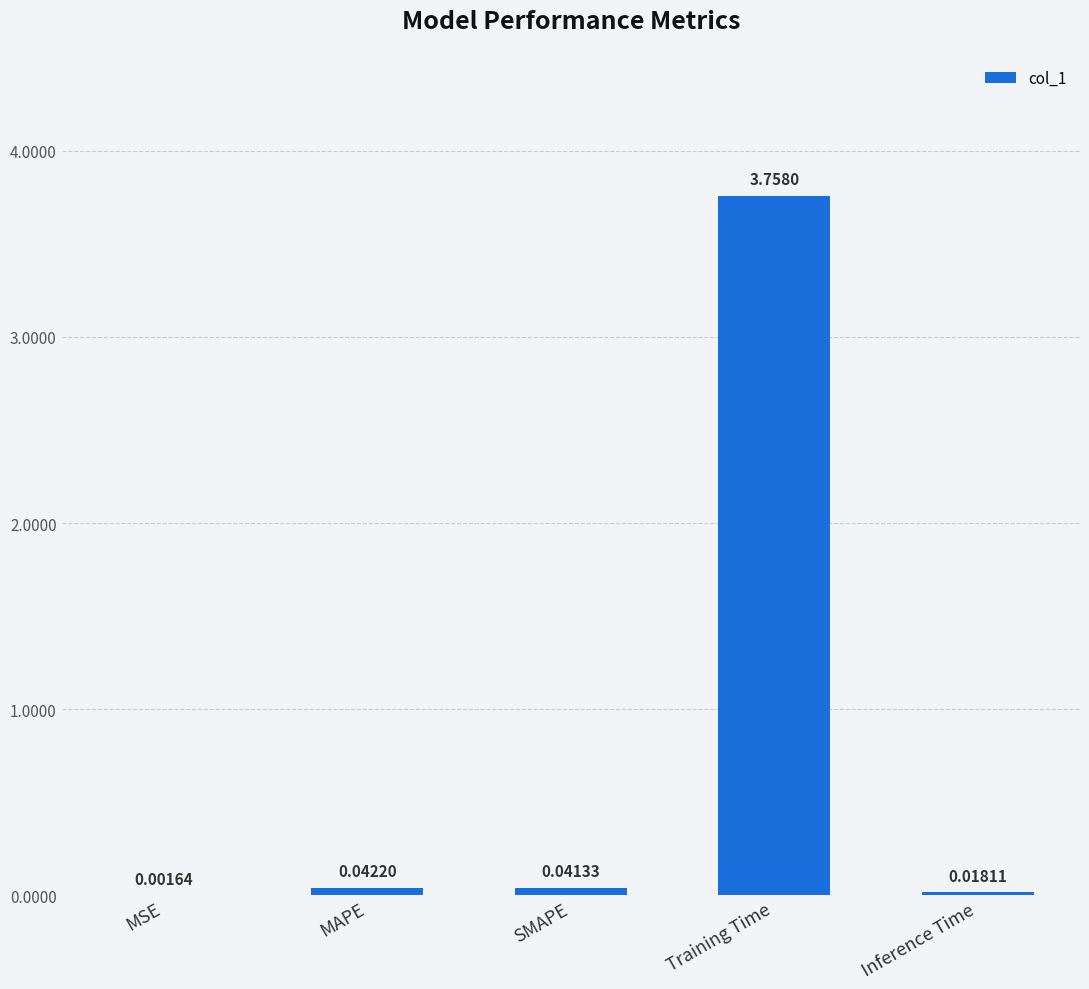

Which has a higher value, SMAPE or Inference Time?

SMAPE